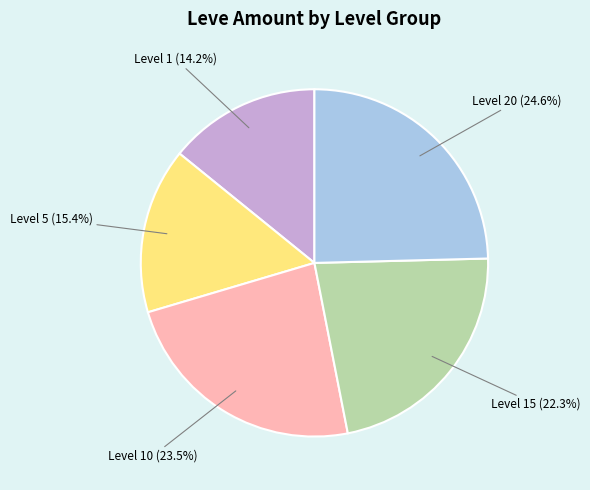

Does any single category account for the majority?

No